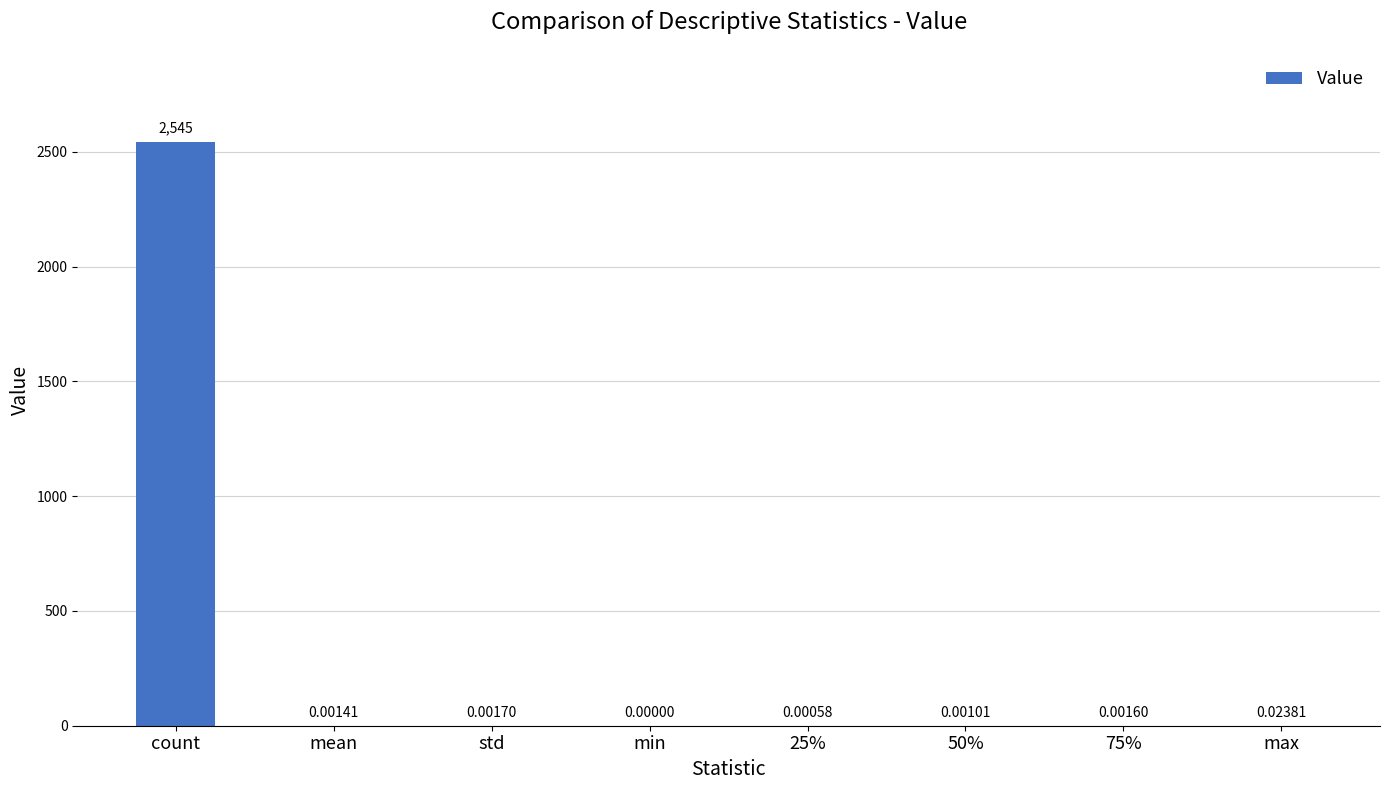

Which label corresponds to the largest value in the chart?

count